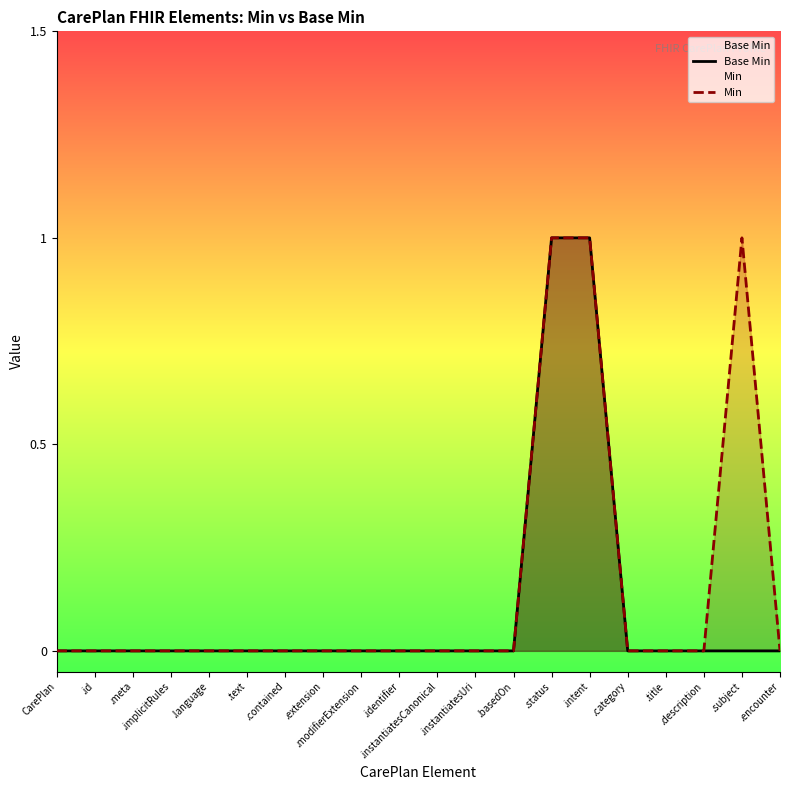

True or false: Min has a value of 0 at .subject.

False